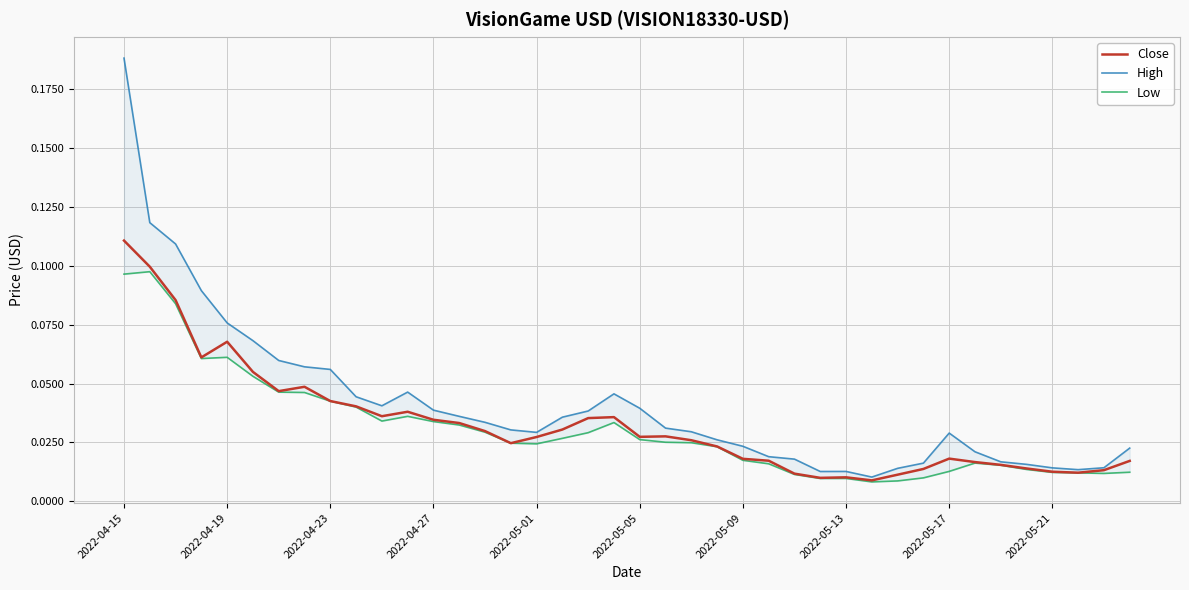

In Low, how many points are higher than both neighbors (excluding endpoints)?

6